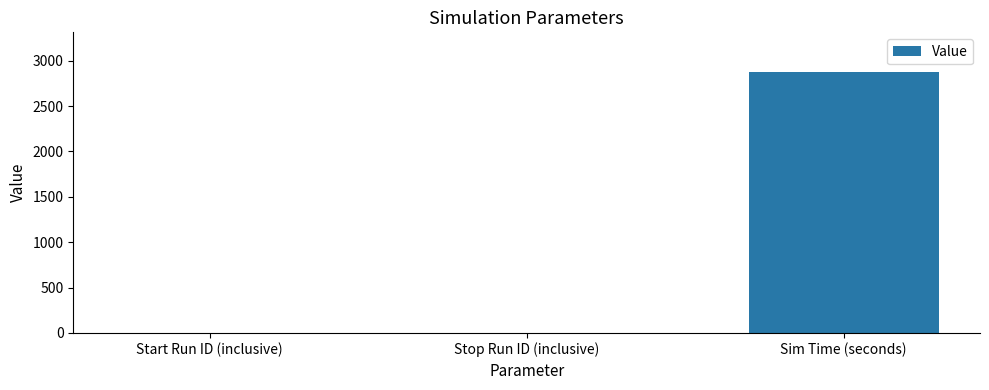

How many categories are shown in the chart?

3